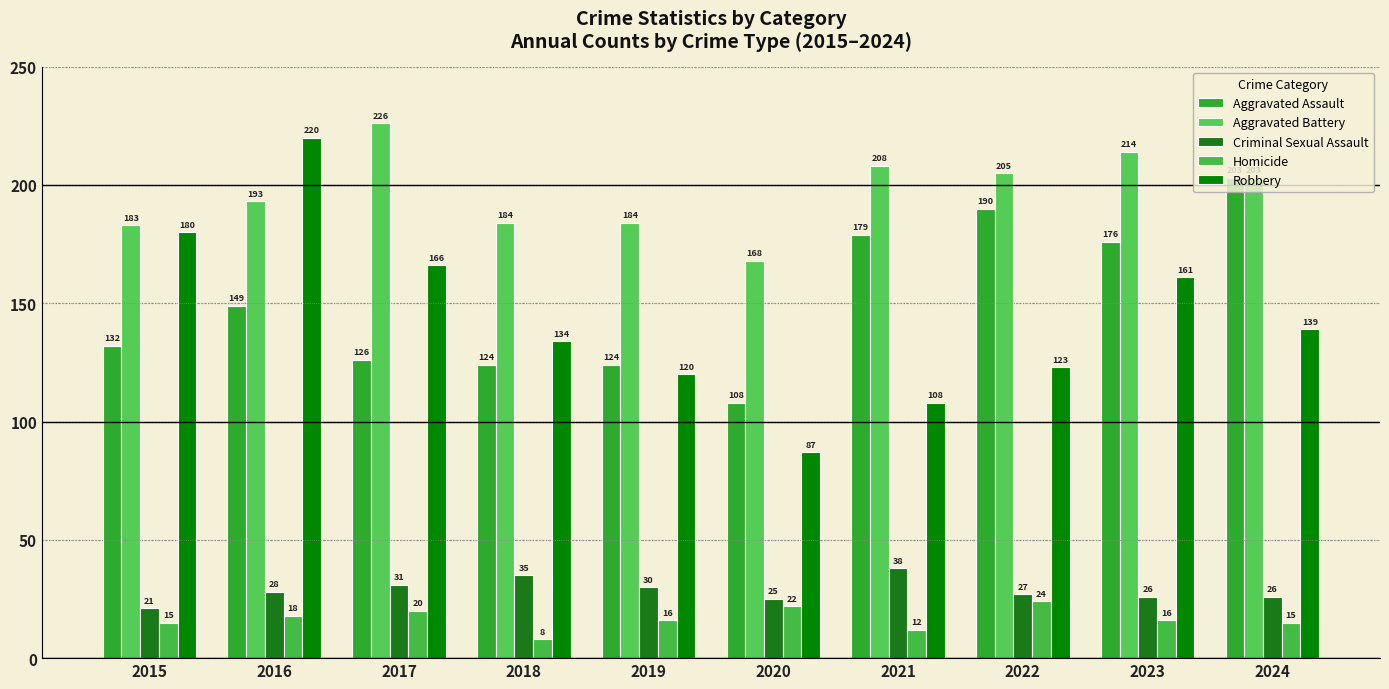

The value of Aggravated Assault at 2015 is 207. True or false?

False